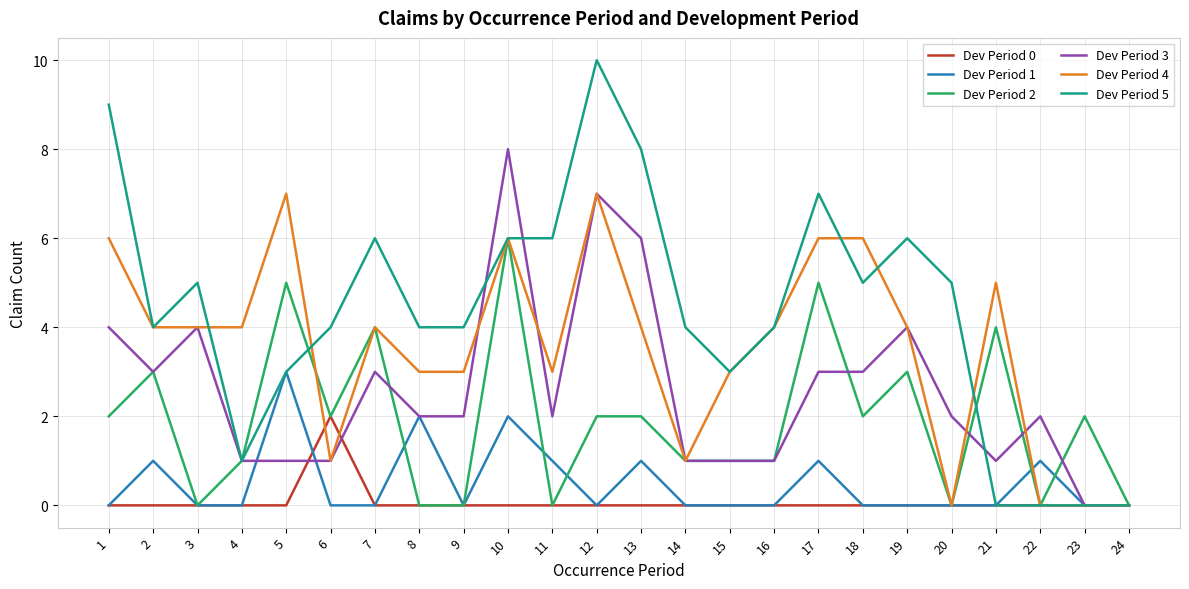

Where does the Dev Period 4 series first go above 4?

1